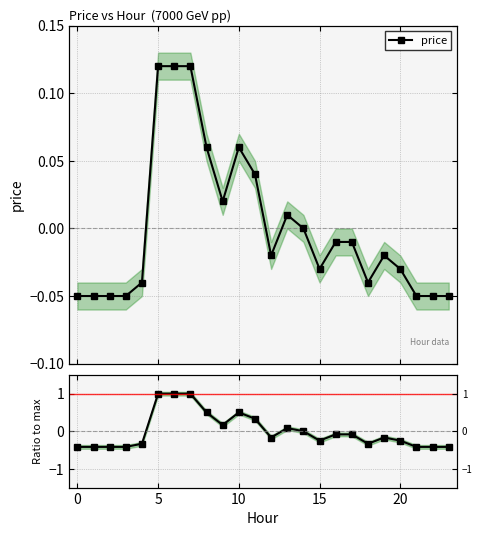

How many lines are shown in the chart?

2